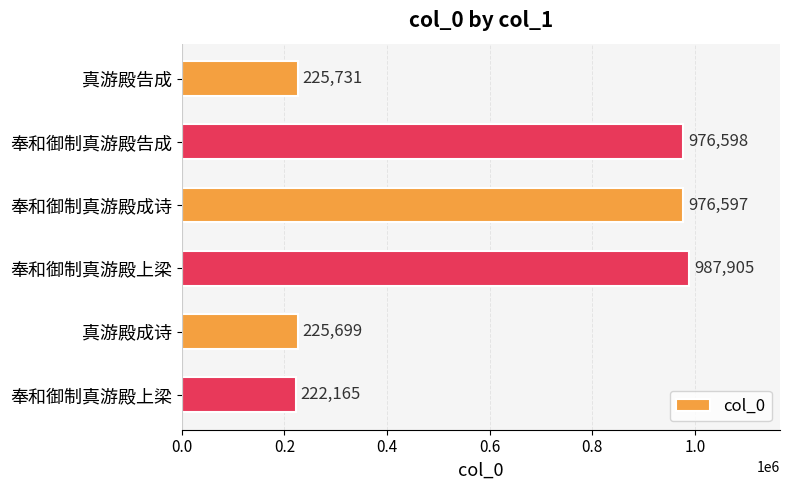

How many bars are there in total?

6